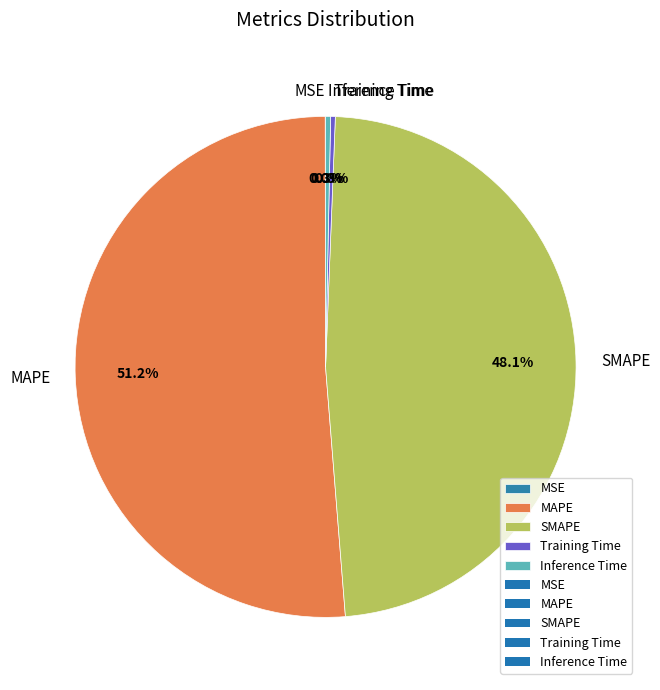

To the nearest percent, what is the average slice percentage?

20%